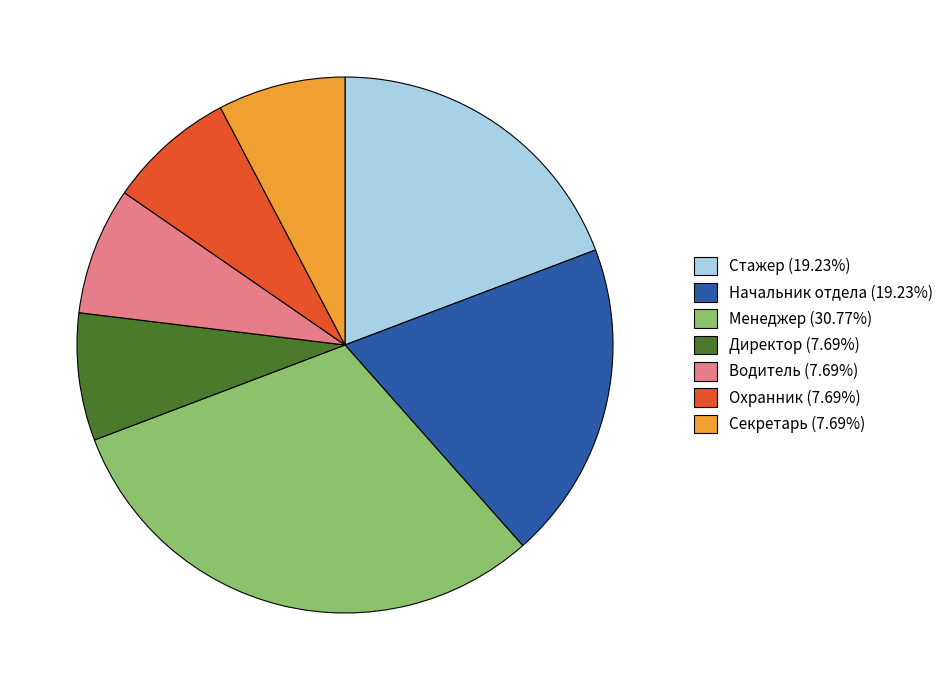

Do Секретарь and Охранник together represent more than half of the pie?

No